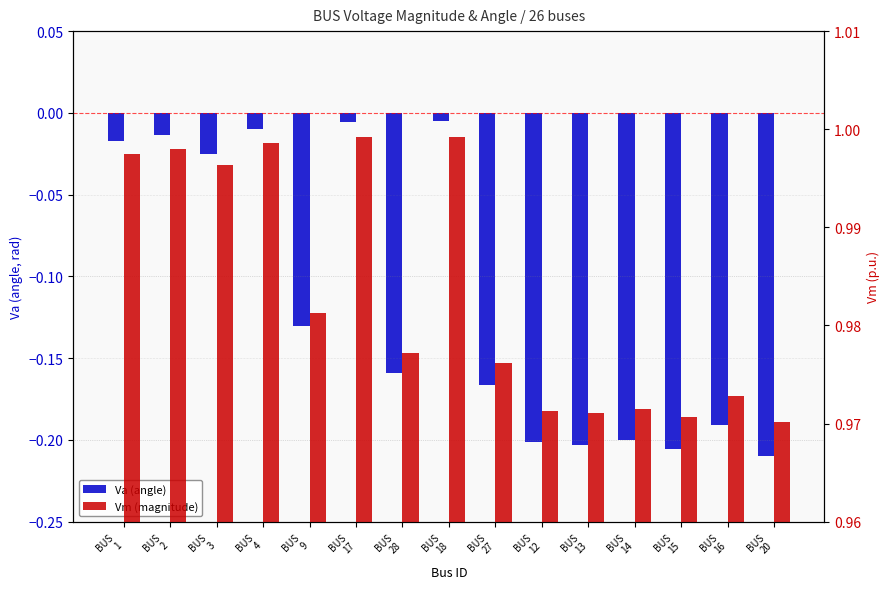

Which series has the largest total across all categories?

Vm (magnitude)